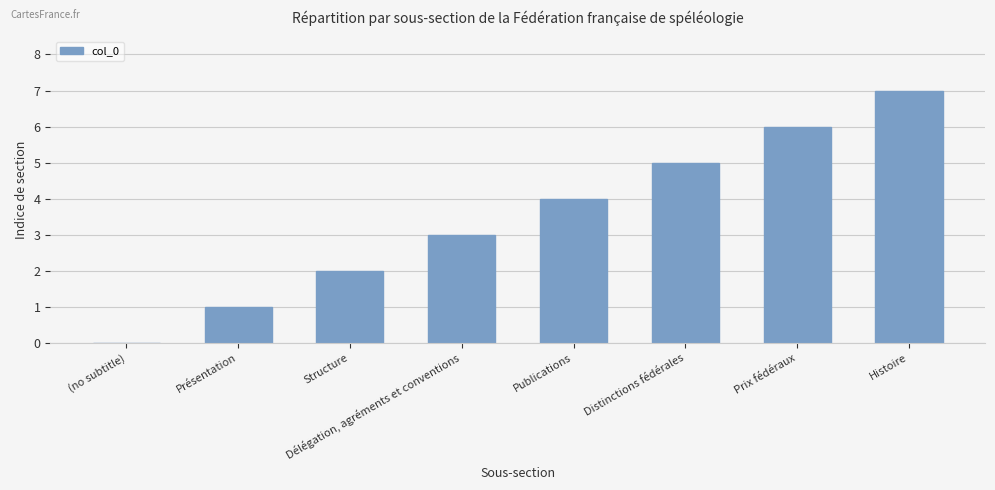

Is it true that the value at Publications is 4?

True